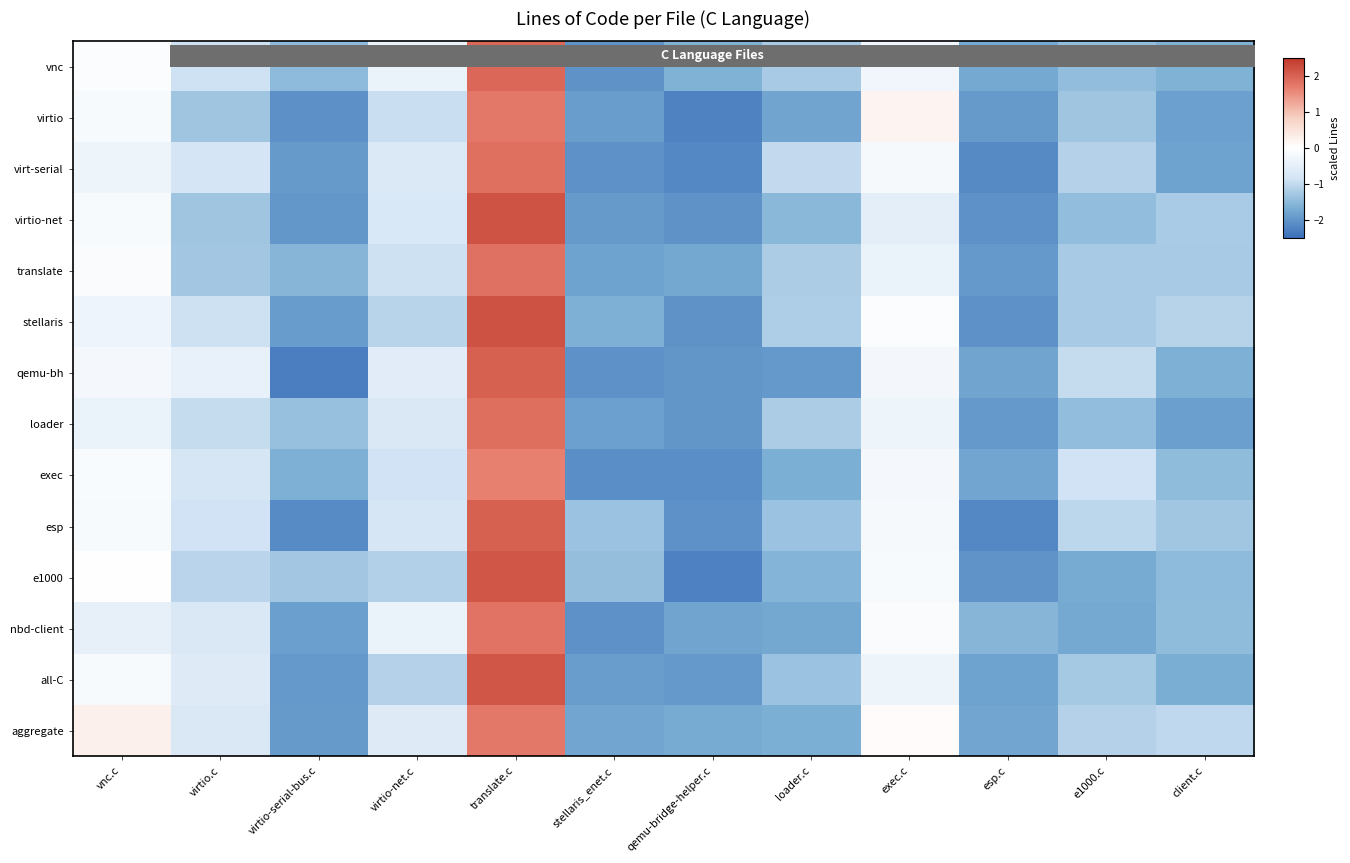

At which category is the sum across all series the highest?

translate.c